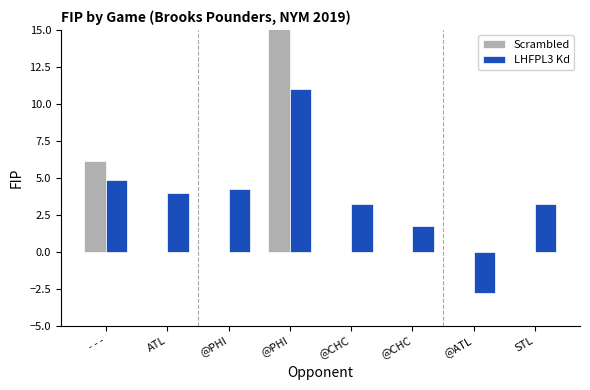

True or false: Scrambled has a value of -11.7 at ATL.

False